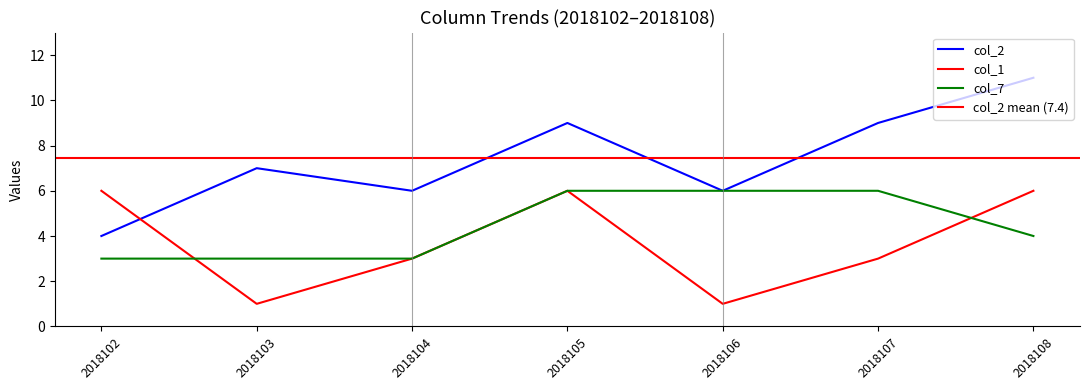

Rank the series by their average value, from lowest to highest.

col_1, col_7, col_2